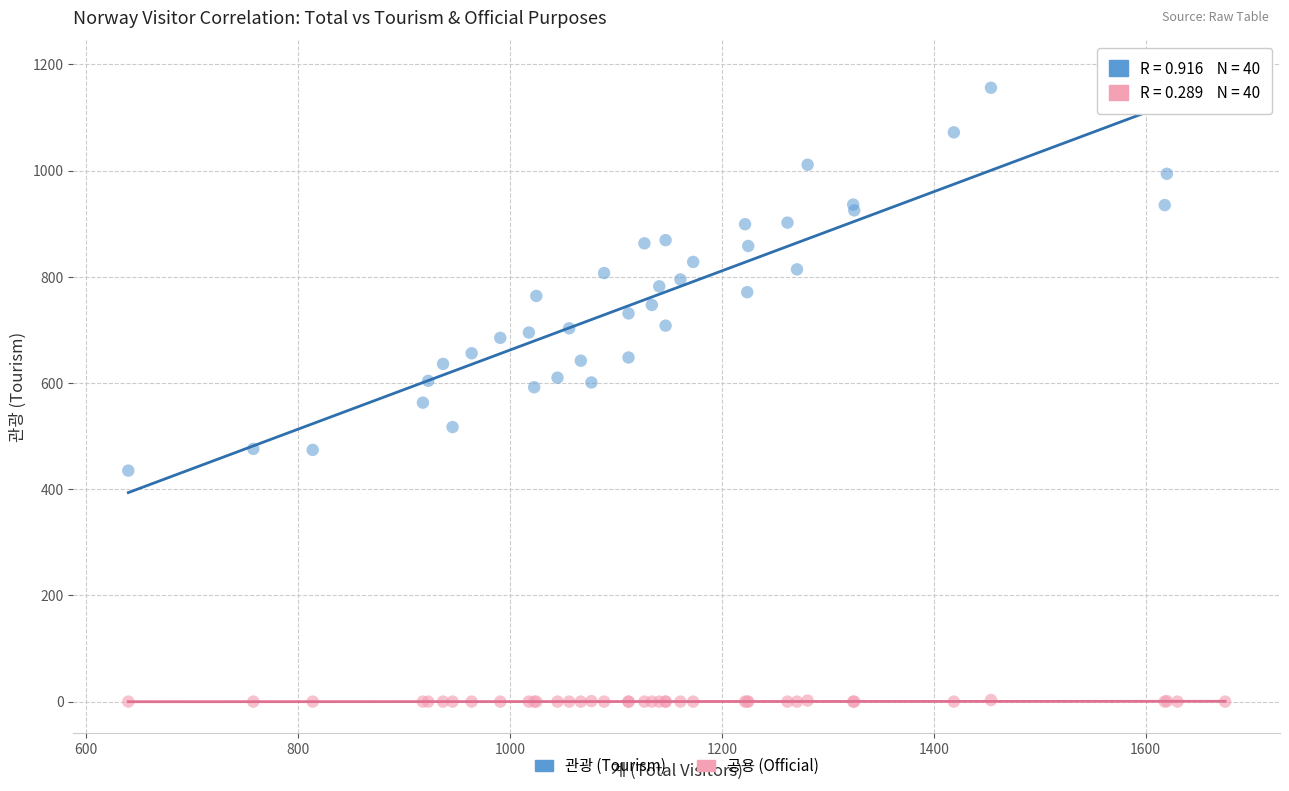

What are all the series names shown in the legend?

관광 (Tourism), 공용 (Official)